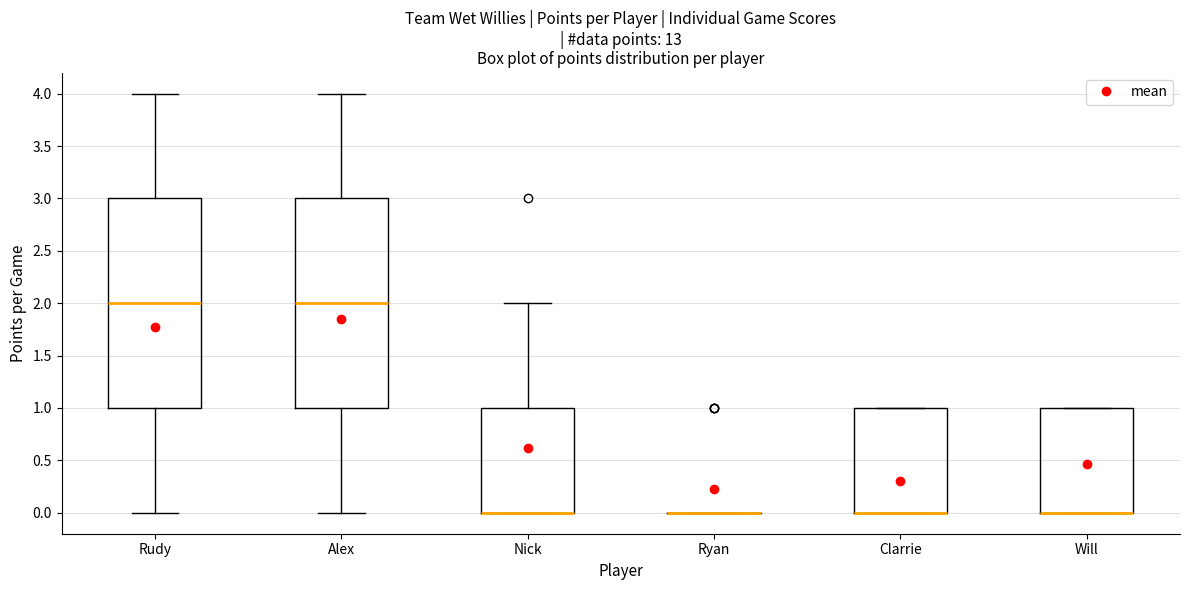

Reading left to right, read every box against the y-axis: the position of its median line, the range the box covers, and the ends of its whiskers. The values are not printed on the chart, so give them approximately, as read against the axis.

Rudy: median 2, box 1 to 3, whiskers 0 to 4
Alex: median 2, box 1 to 3, whiskers 0 to 4
Nick: median 0 (drawn on the box's lower edge), box 0 to 1, whiskers 0 to 2
Ryan: box collapsed to a line at 0, whiskers 0 to 0
Clarrie: median 0 (drawn on the box's lower edge), box 0 to 1, whiskers 0 to 1
Will: median 0 (drawn on the box's lower edge), box 0 to 1, whiskers 0 to 1